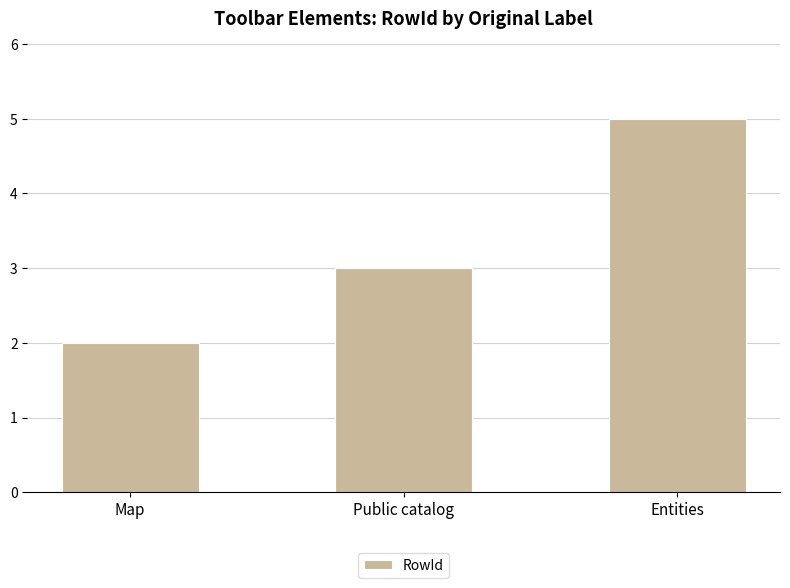

Reading right to left, list all the values displayed in this chart.

5	3	2